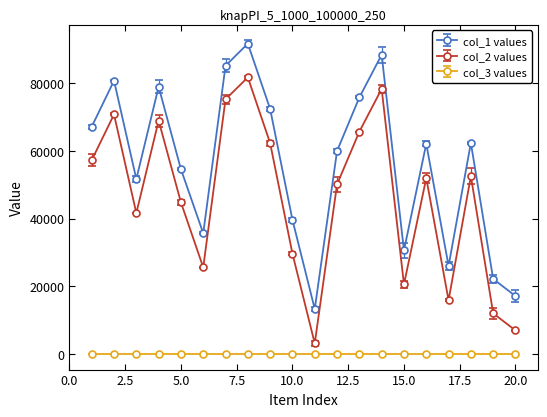

Count the number of categories in the chart.

20